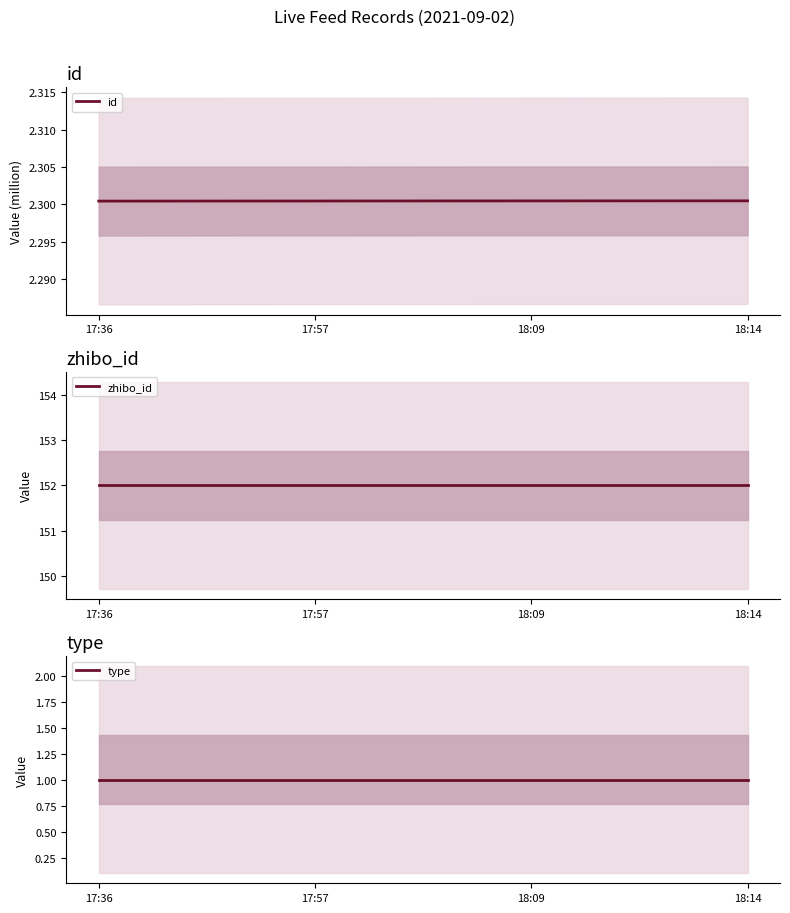

Which series has the widest spread of values?

id